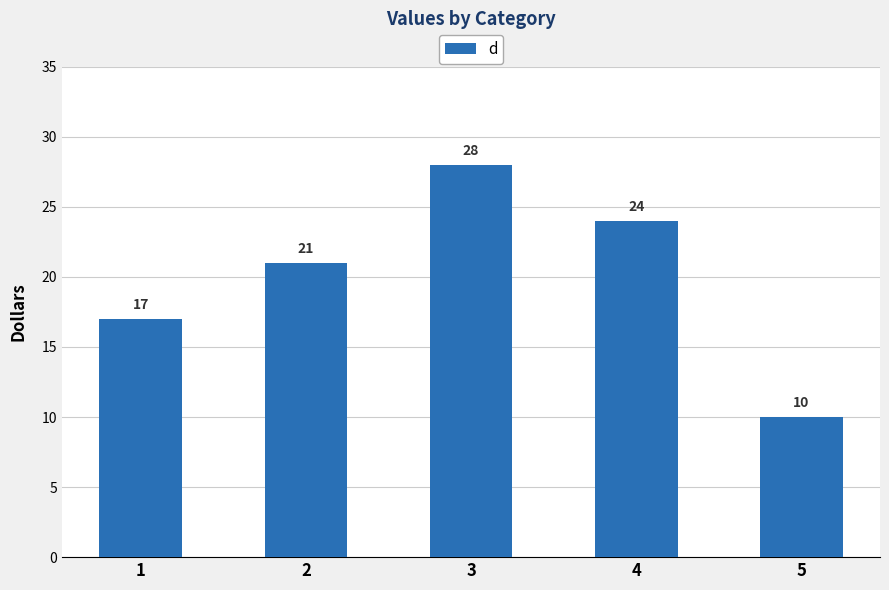

Rank the categories by value from highest to lowest.

3, 4, 2, 1, 5